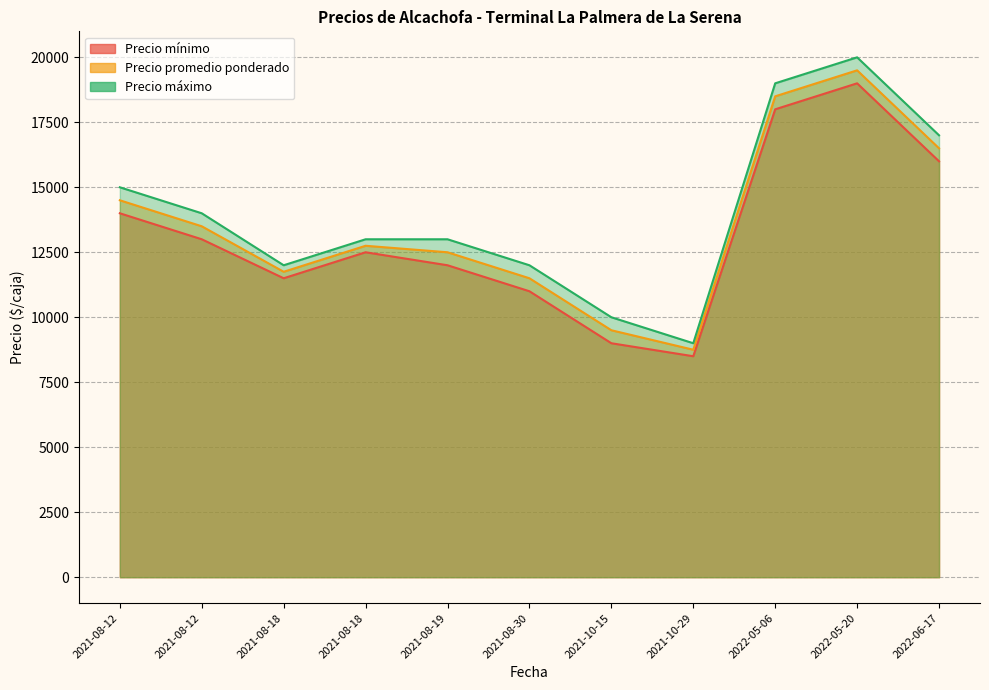

Between 2021-08-18 and 2021-10-29, which series saw the biggest shift?

Precio mínimo